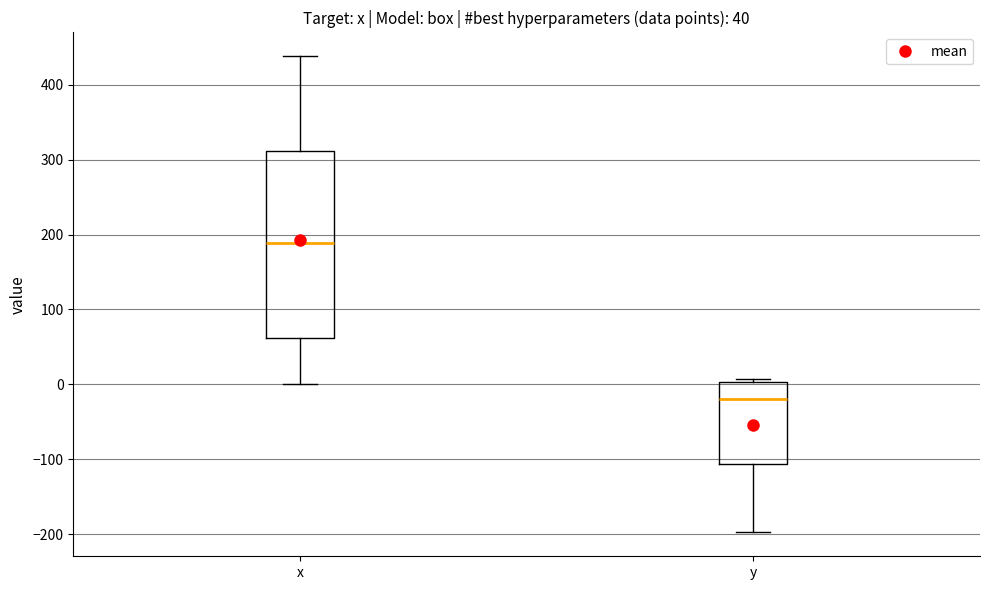

Reading left to right, transcribe this box plot: for each box, give where its median line is, the range the box spans, and where its two whiskers end, as read against the y-axis. The values are not printed on the chart, so give them approximately, as read against the axis.

x: median 190, box 60 to 310, whiskers 0 to 440
y: median -20, box -110 to 0, whiskers -200 to 10